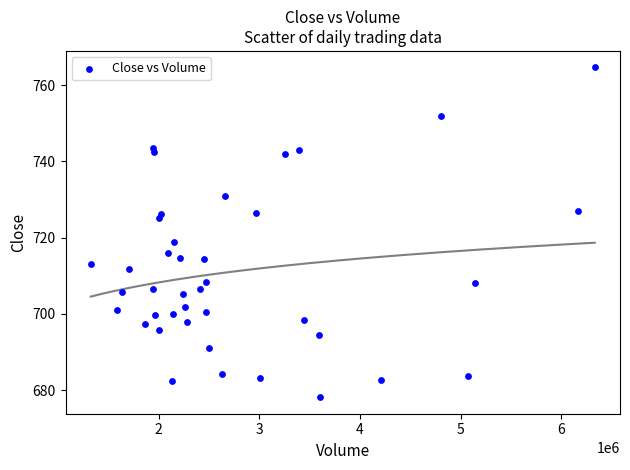

What Y value in the scatter plot is closest to 721?

718.8